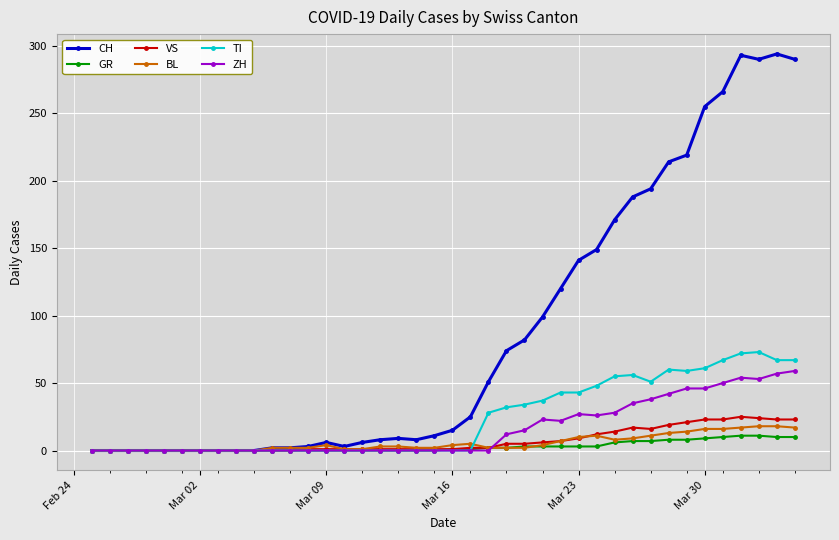

Which series has the largest range (max minus min)?

CH